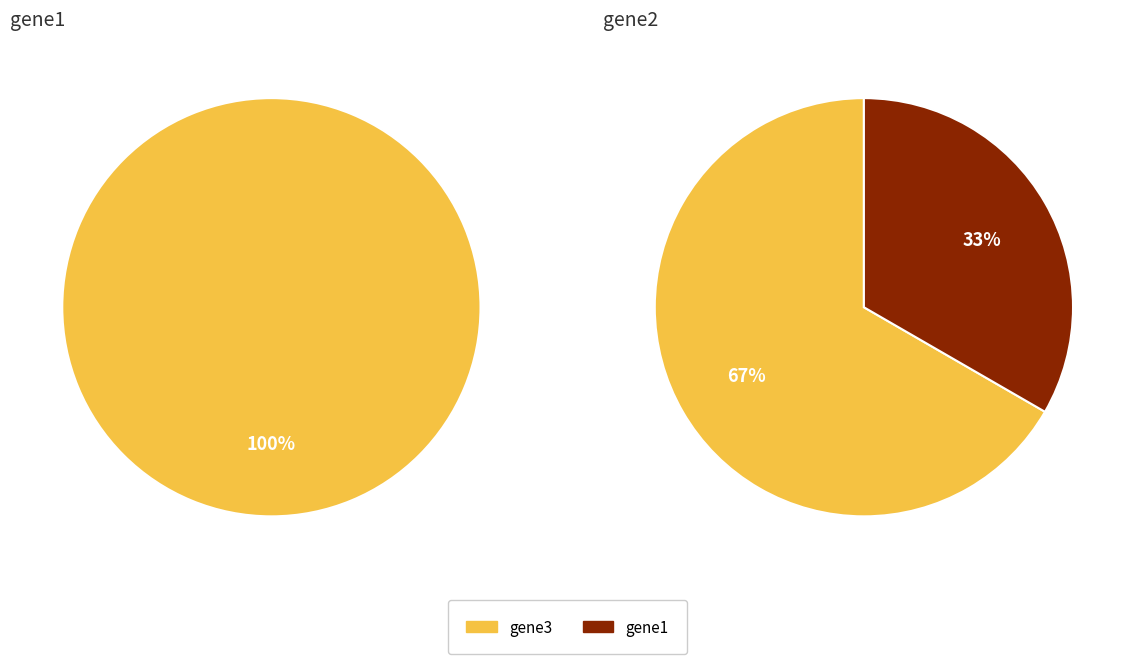

What percentage do gene1 and gene3 together represent?

100.0%